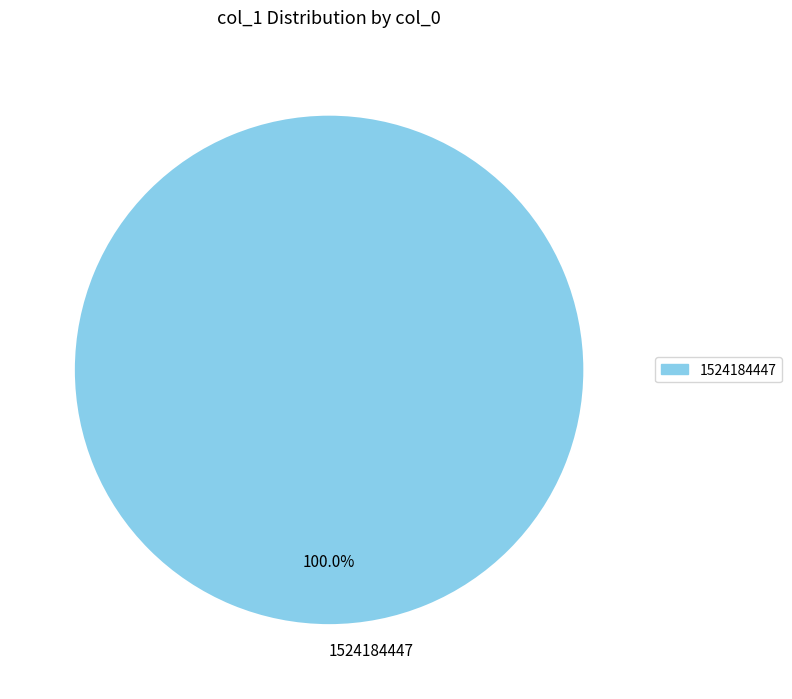

Rank the categories by value from lowest to highest.

1524184447